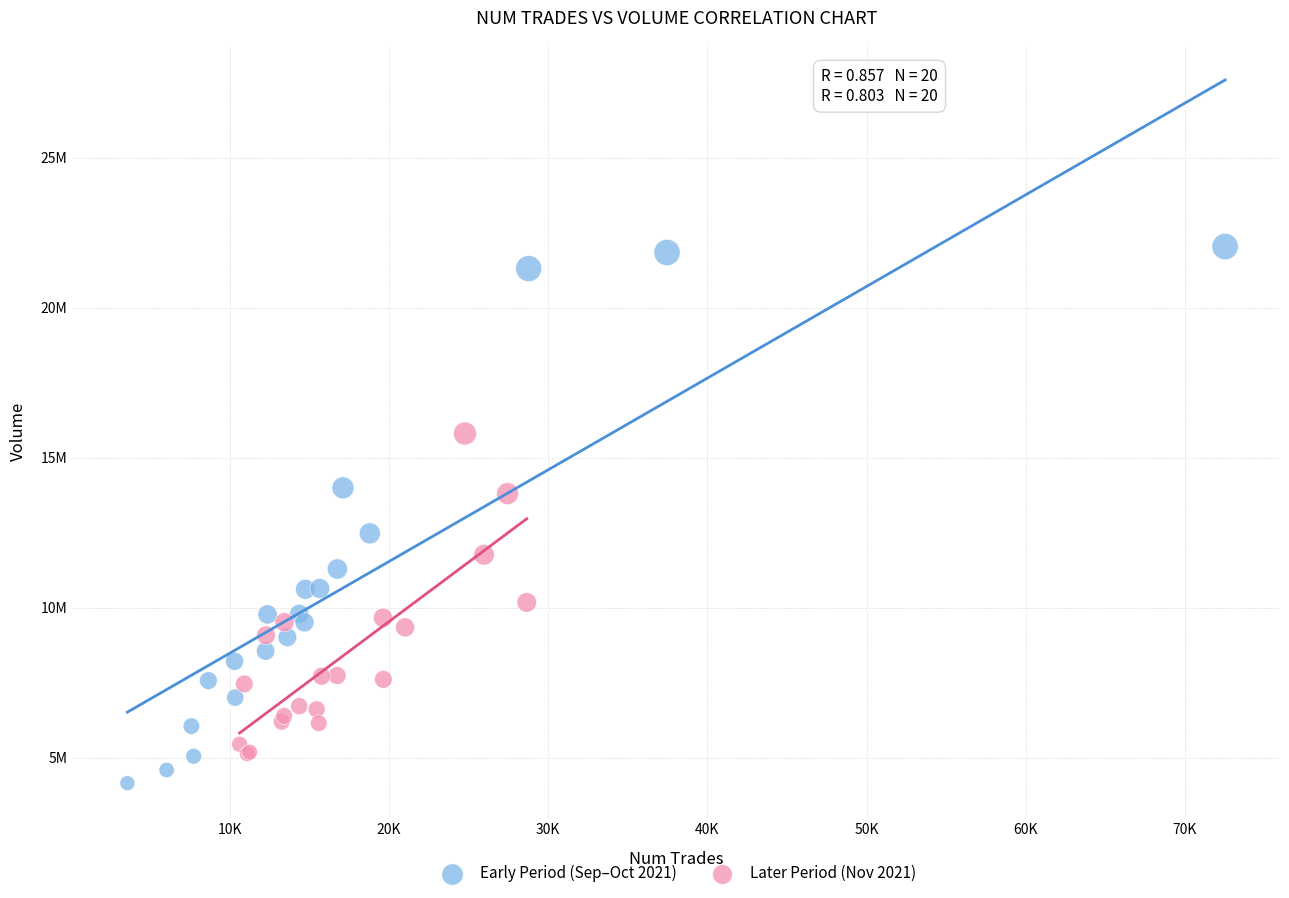

Which series contains the highest Y value?

Early Period (Sep–Oct 2021)